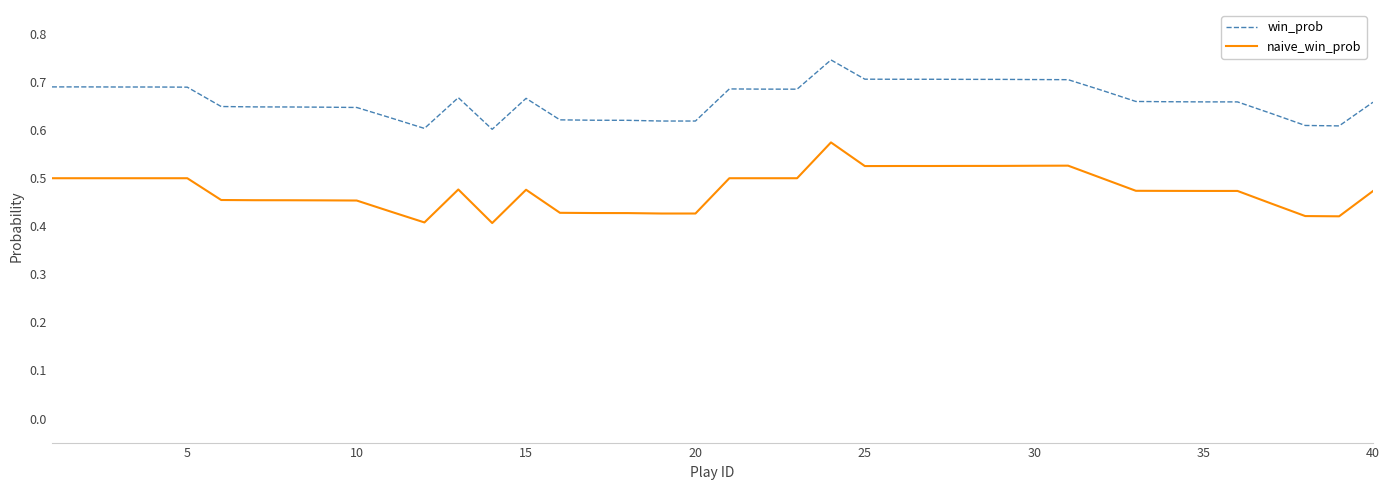

Is this an area chart (filled region under the line)?

No